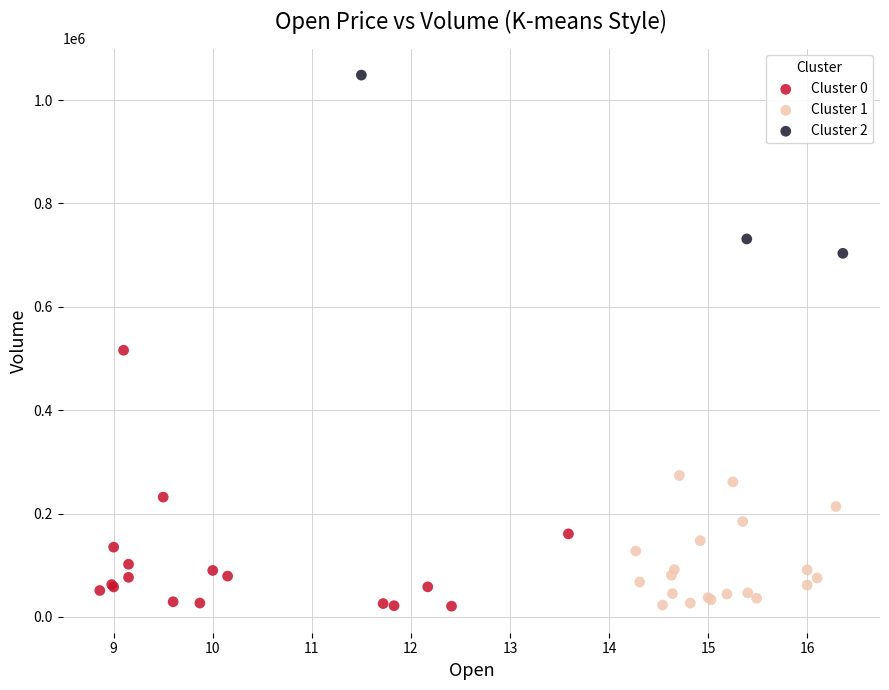

Which series contains the highest Y value?

Cluster 2